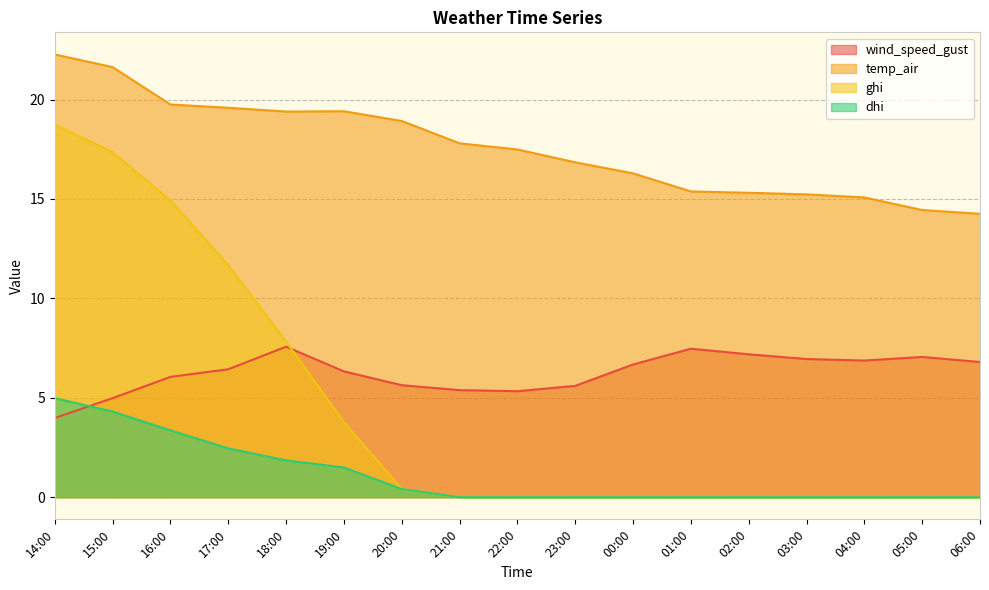

What is the label of the 17th point from the left?

06:00